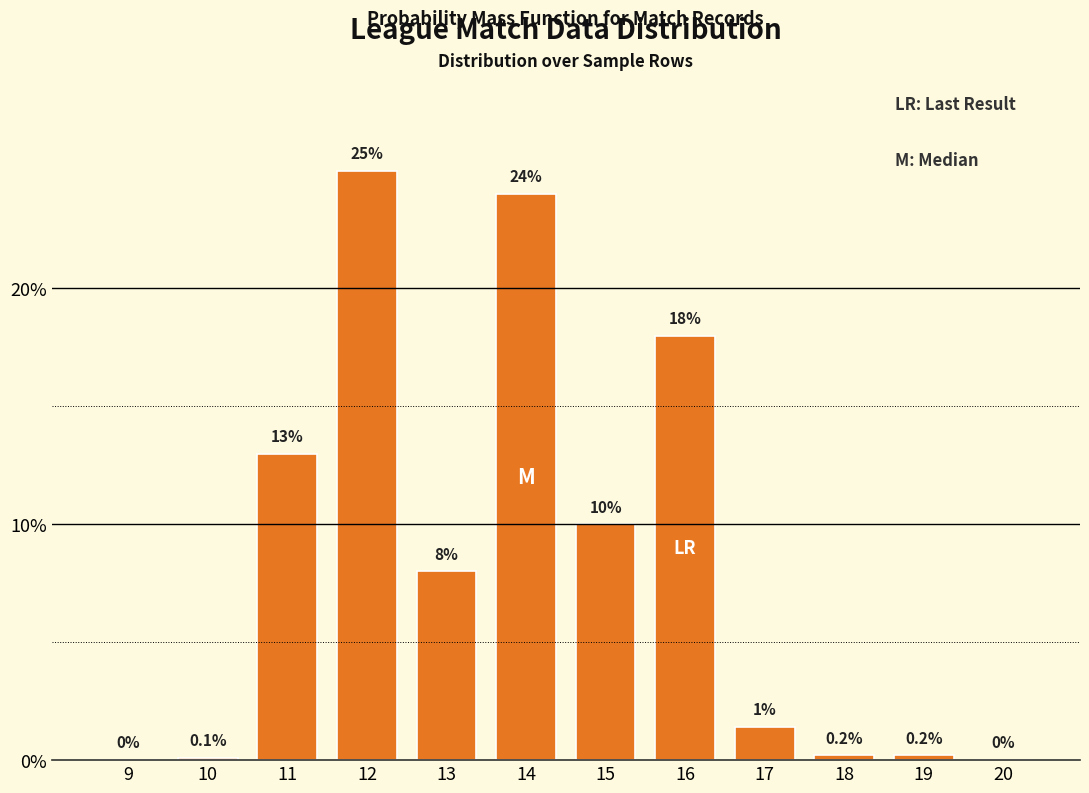

Reading left to right, what are all the values shown in this chart?

9=0.0	10=0.1	11=13.0	12=25.0	13=8.0	14=24.0	15=10.0	16=18.0	17=1.4	18=0.2	19=0.2	20=0.0